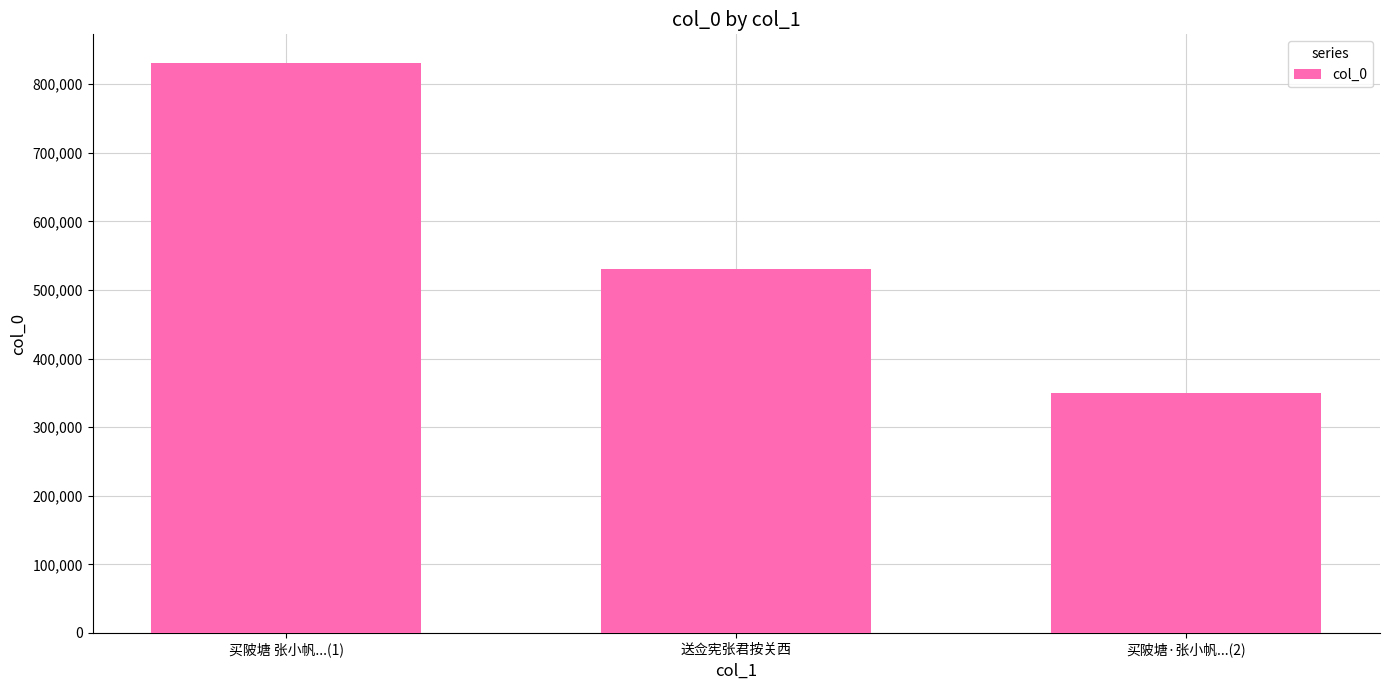

Which label corresponds to the largest value in the chart?

买陂塘 张小帆...(1)